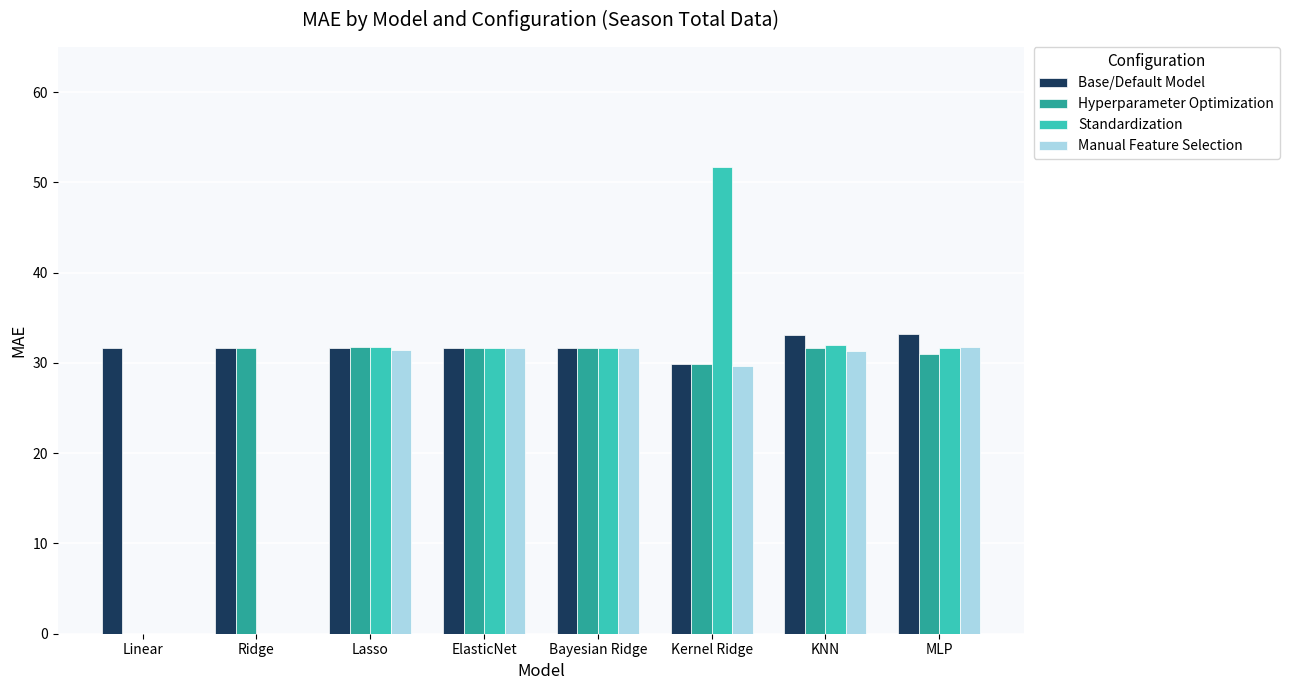

Is it true that Manual Feature Selection equals 17.3 at Ridge?

False